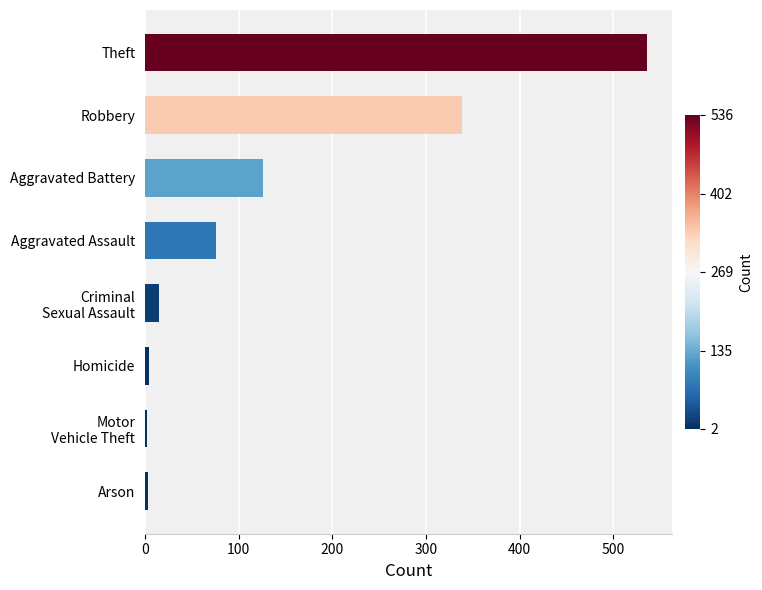

What is the difference between the maximum and second lowest values?

533